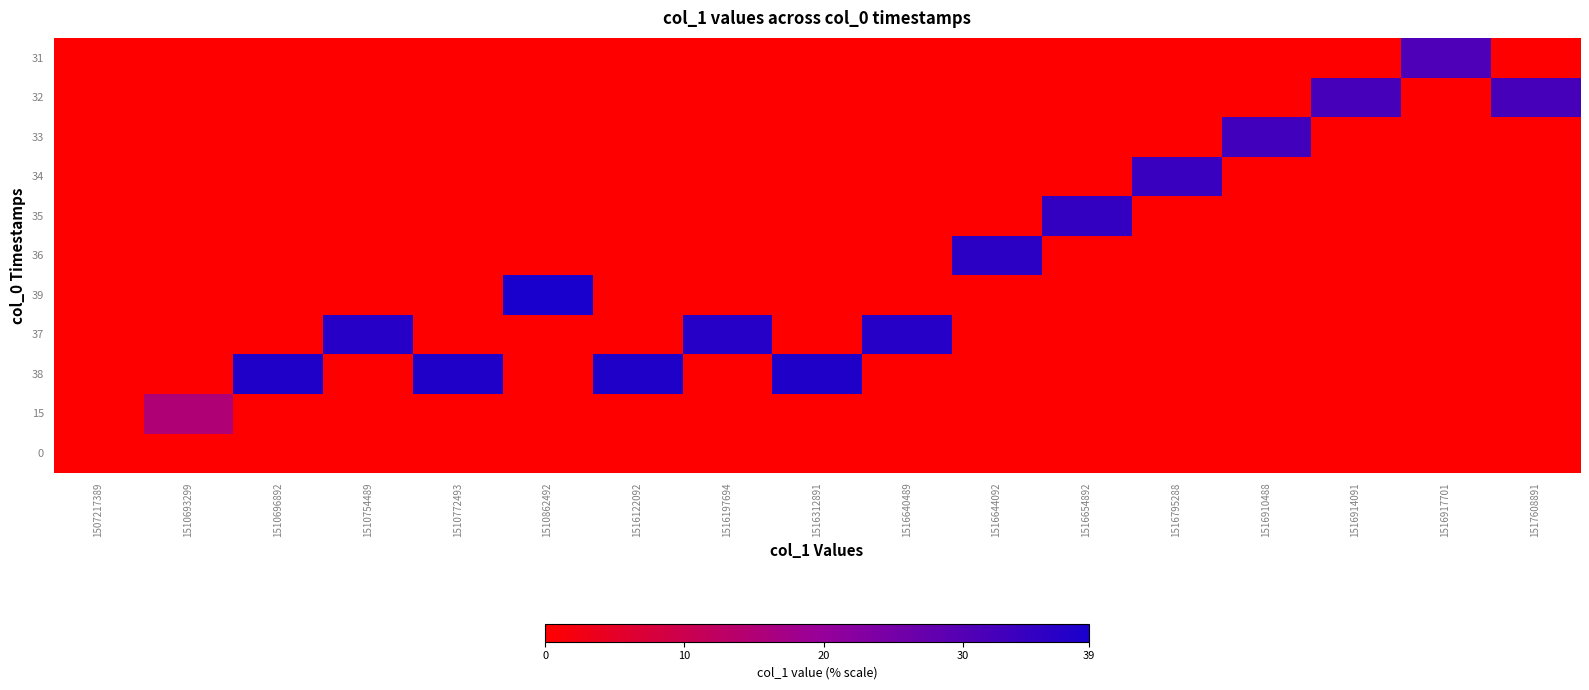

Which label corresponds to the smallest value in the chart?

1507217389